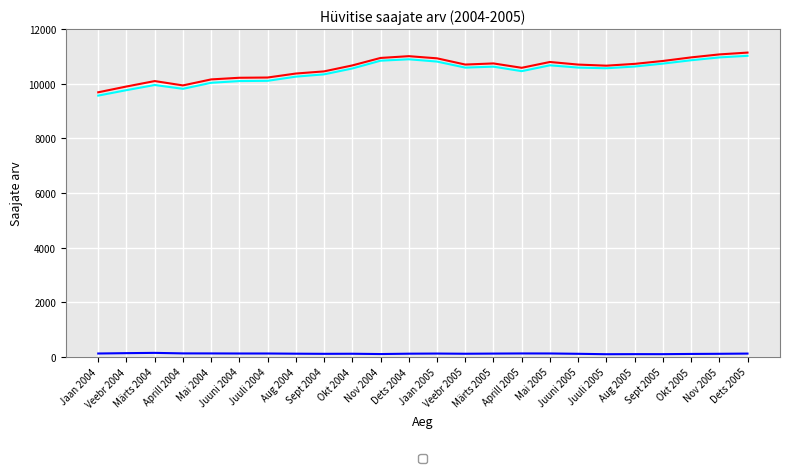

In _kokku, how many points are higher than both neighbors (excluding endpoints)?

4